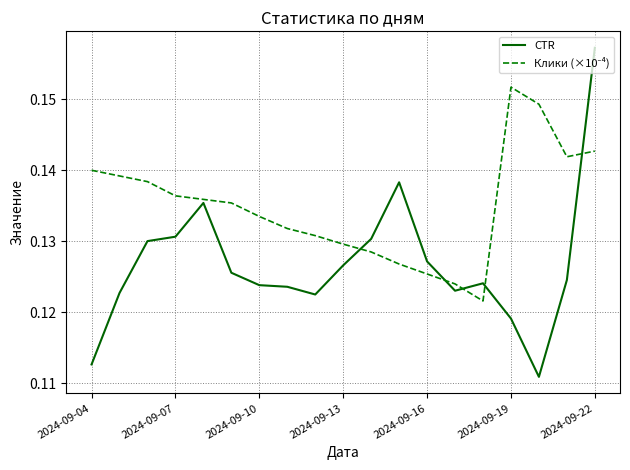

Which series has the widest spread of values?

CTR